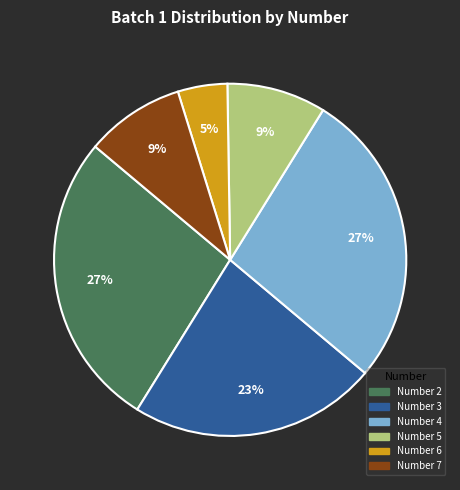

Is there a majority slice in this chart?

No